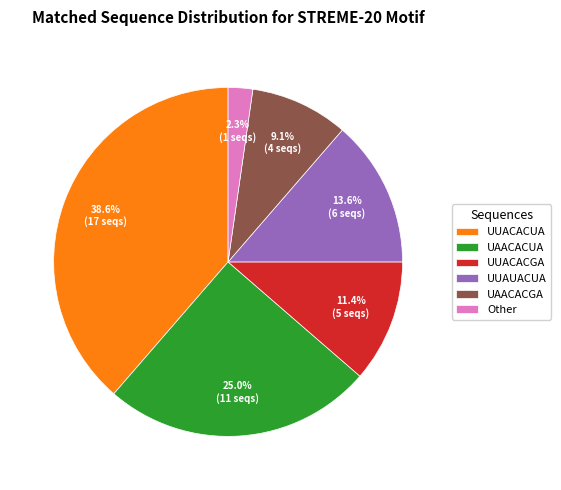

What percentage do UAACACUA and UUACACUA together represent?

63.6%